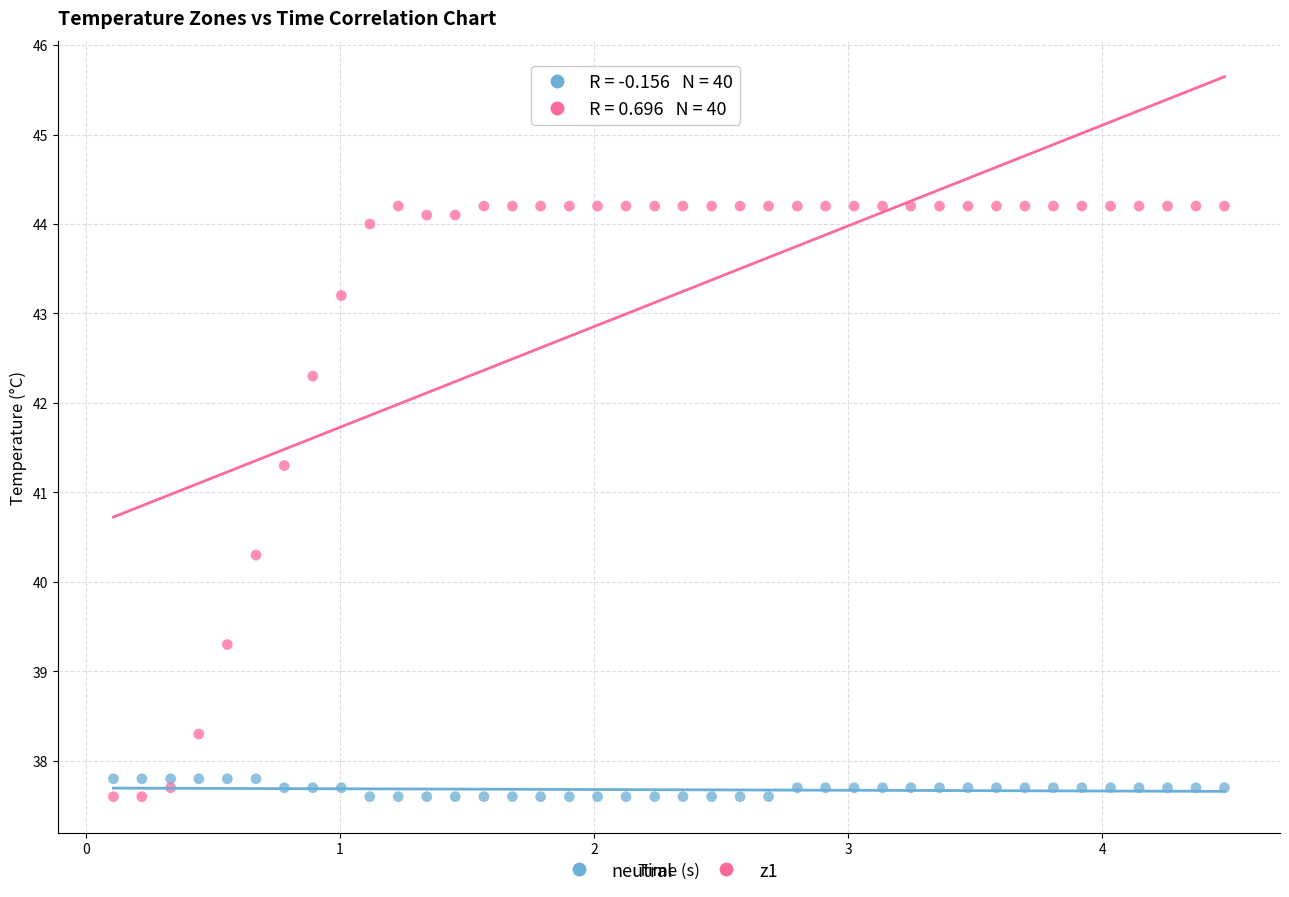

Which series has the widest spread of Y values?

z1